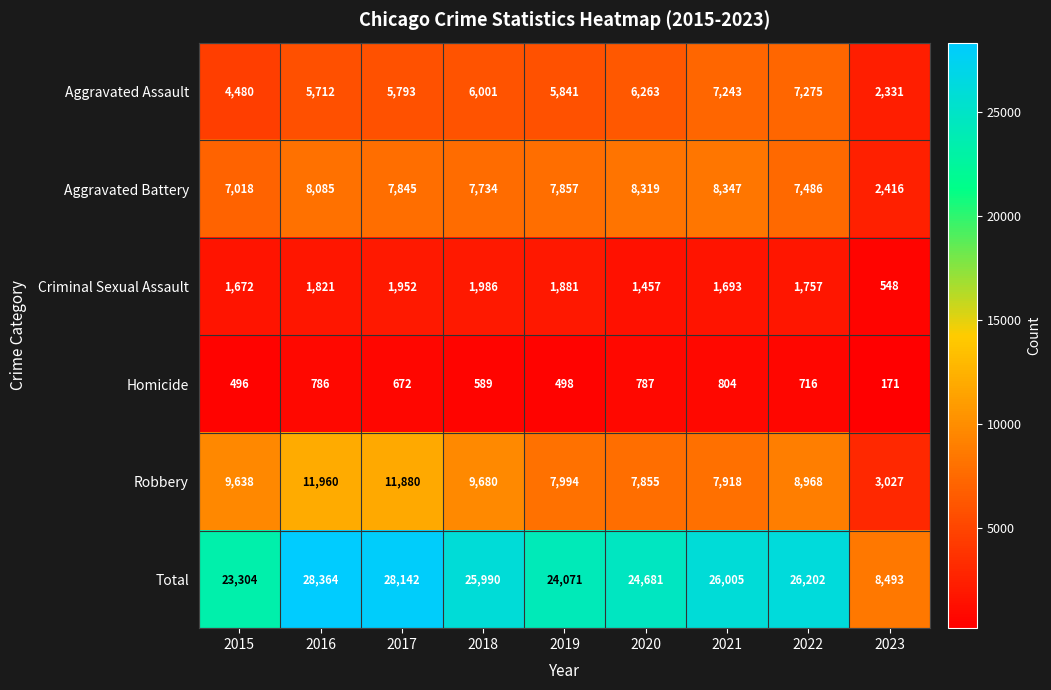

At which category is the sum across all series the highest?

2016